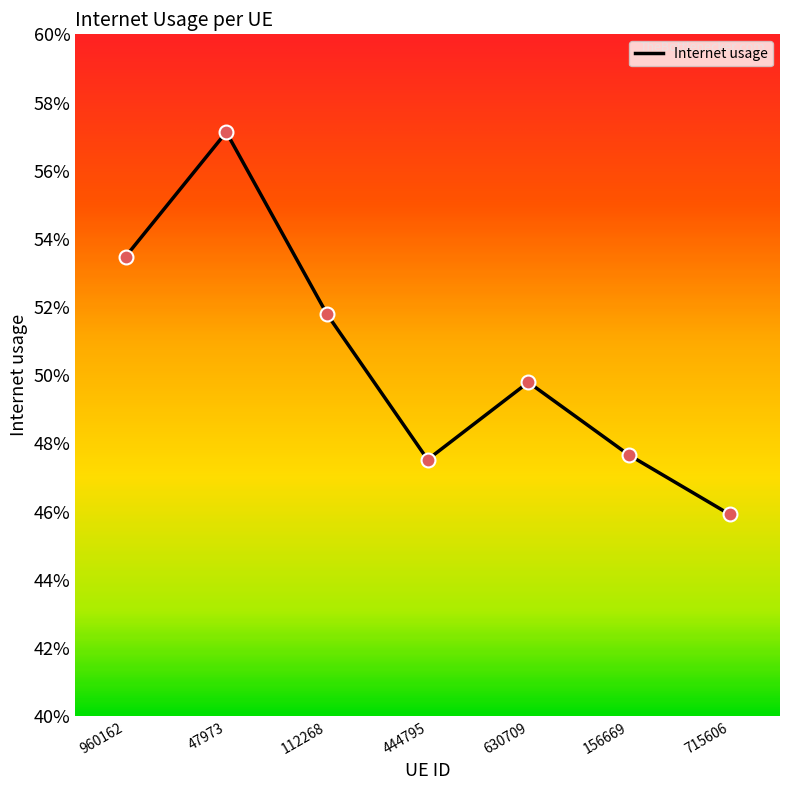

What is the change in value from 960162 to 715606?

-0.1